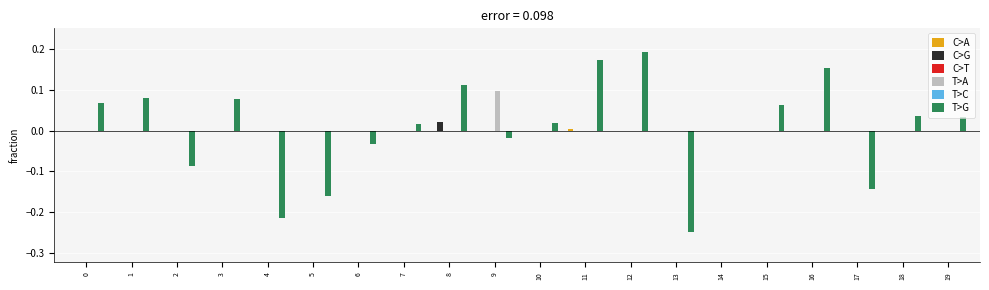

At 11, list the series in order from smallest to largest.

C>G, C>T, T>A, T>C, C>A, T>G